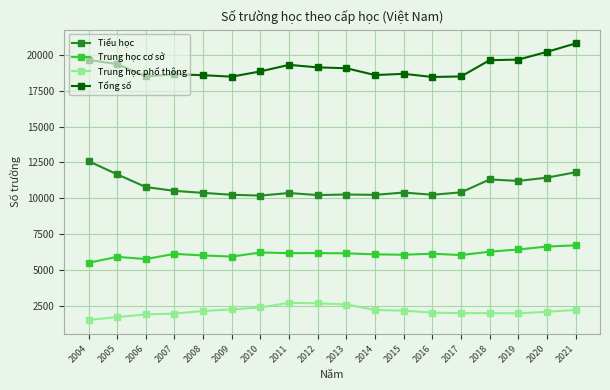

At which category does the chart reach its peak across all series?

2021